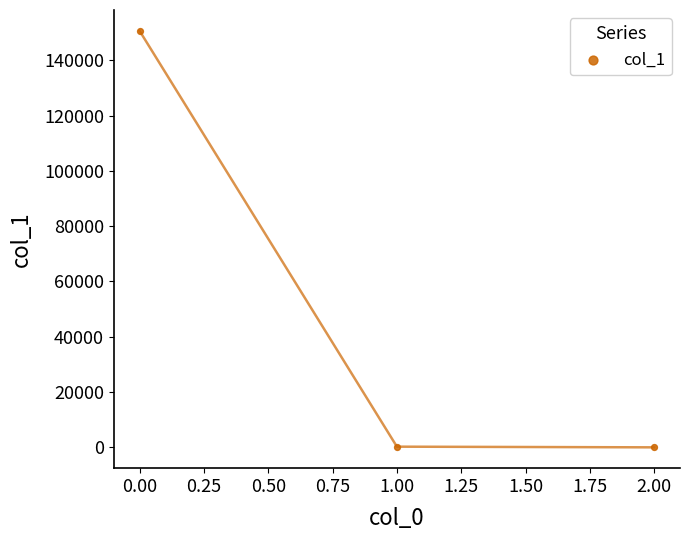

What is the range of Y values (max minus min)?

150651.0